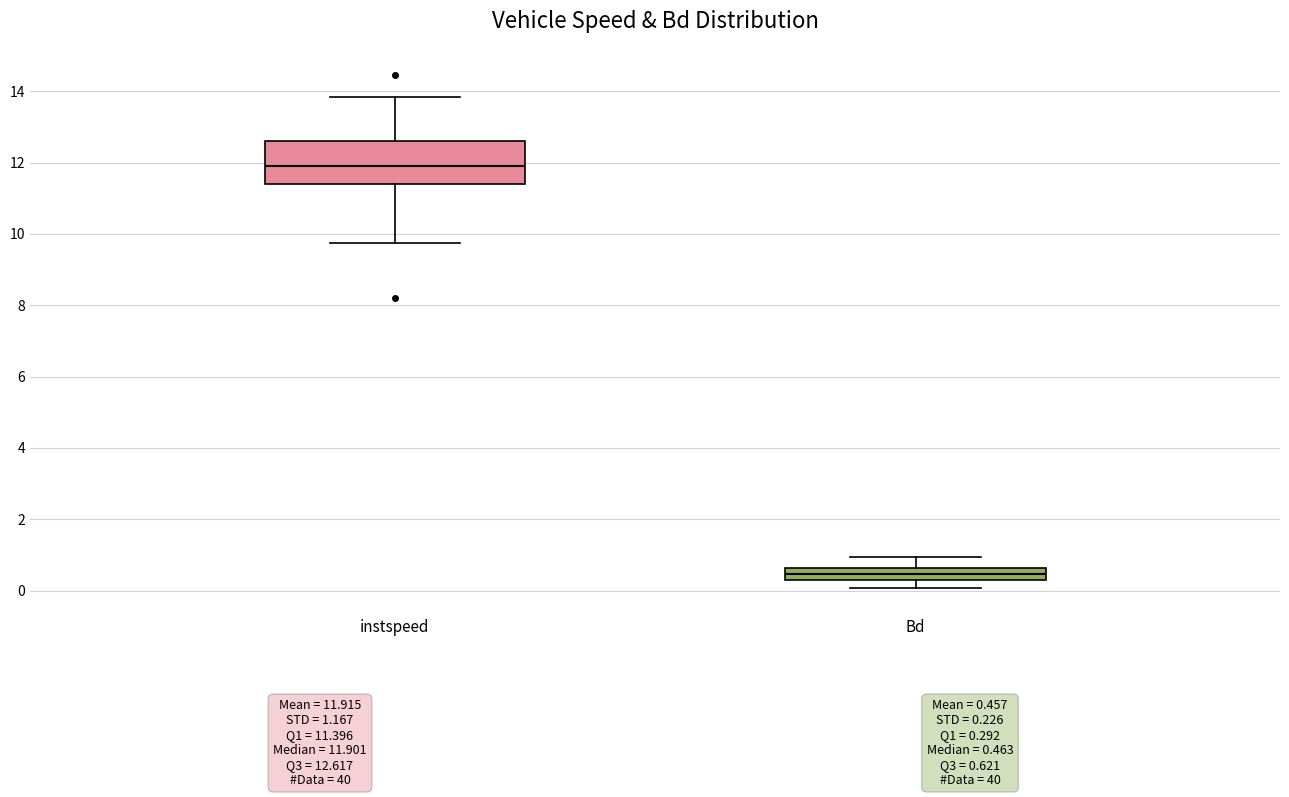

Which box has the lowest median line?

Bd